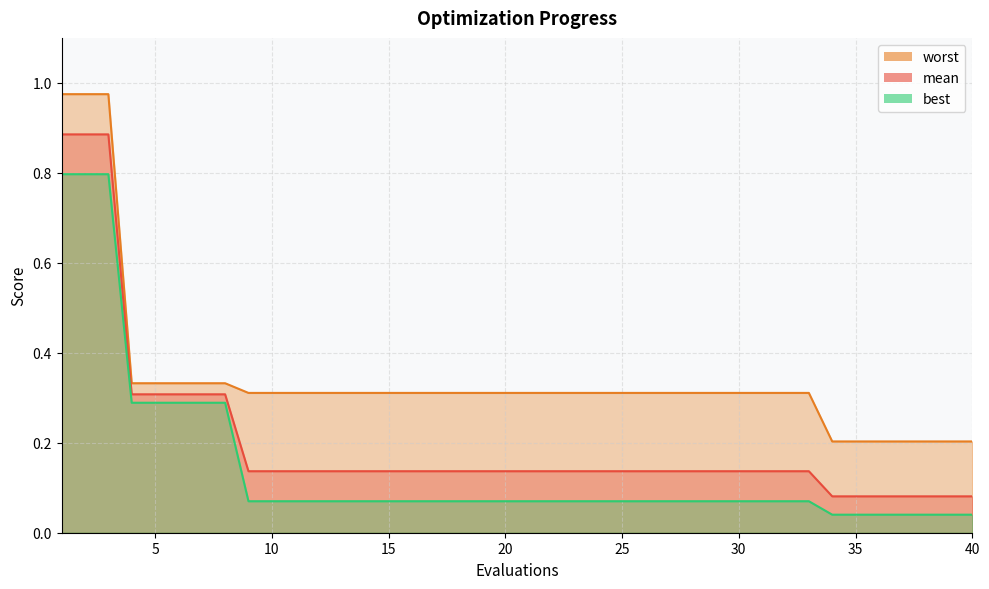

At which label is mean closest to 0?

34